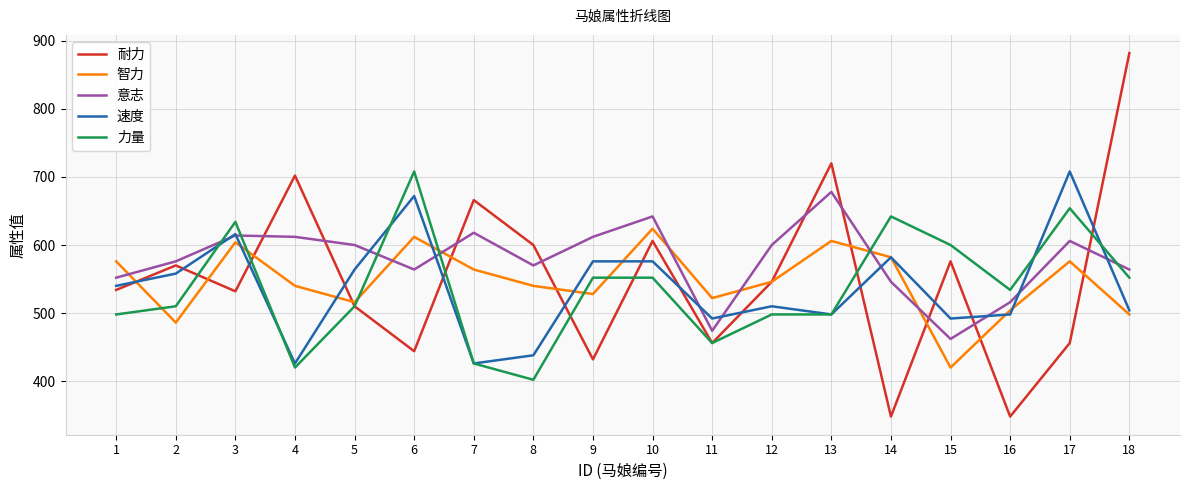

Which series has the widest spread of values?

耐力